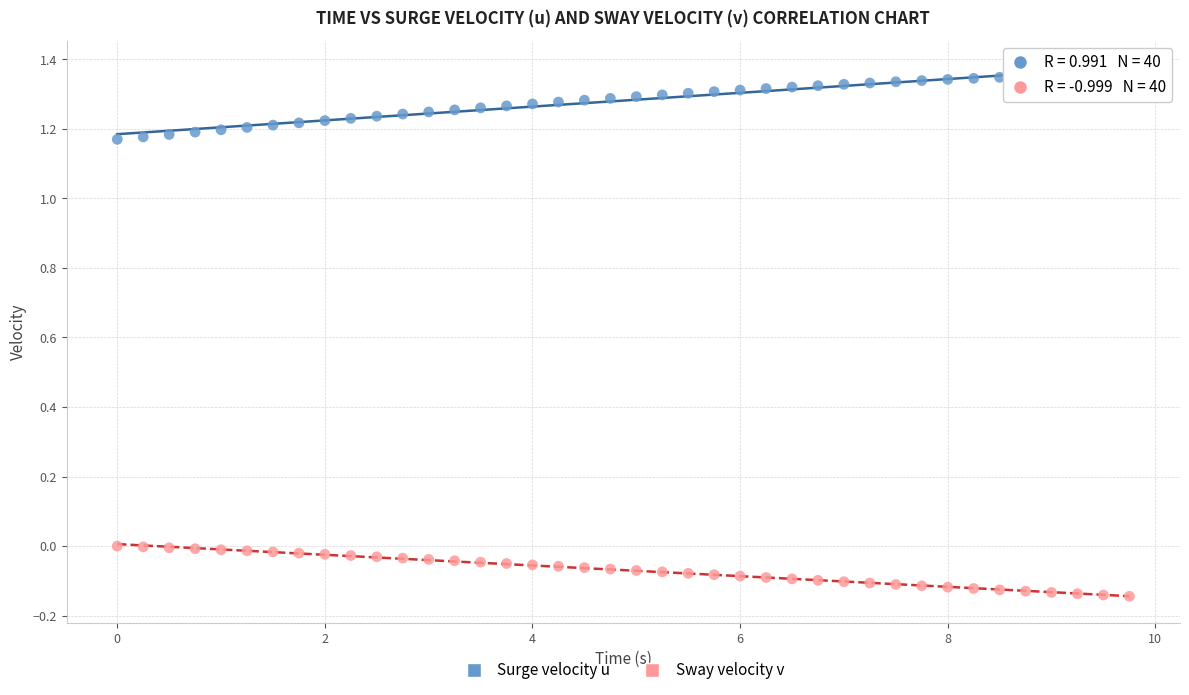

What are all the series names shown in the legend?

Surge velocity u, Sway velocity v